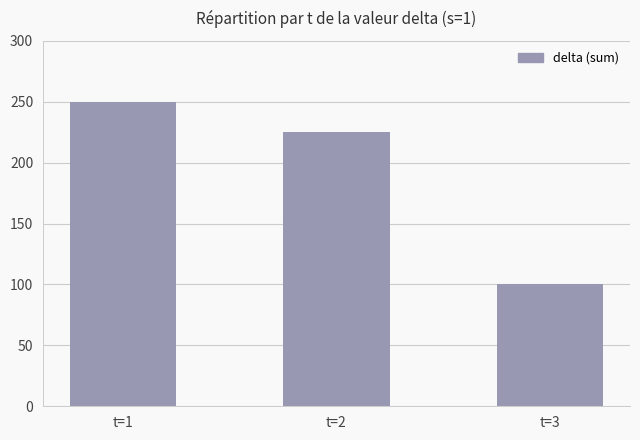

What is the average value?

192